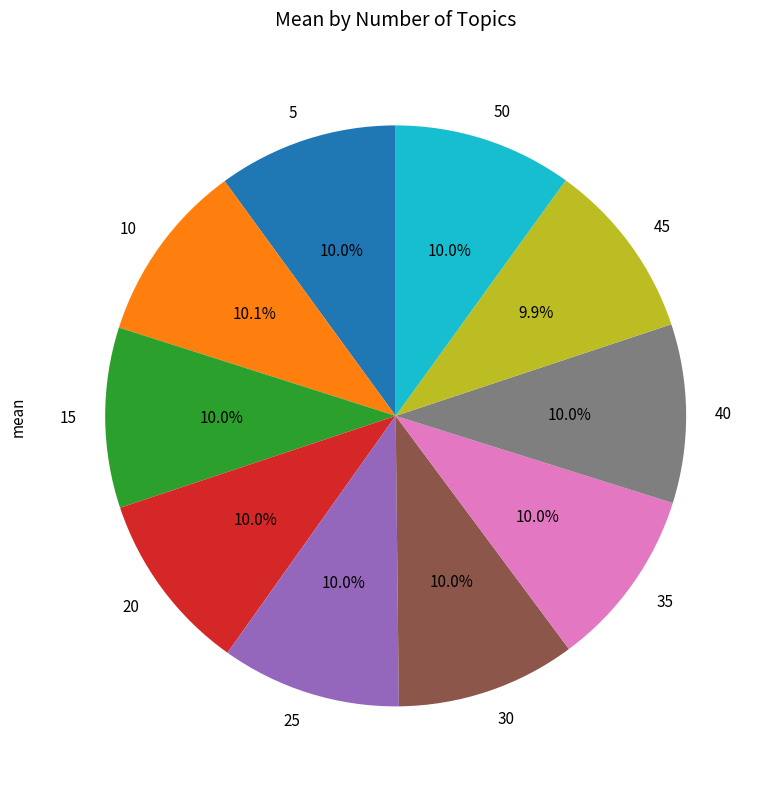

True or false: 15 accounts for 10% of the total.

True